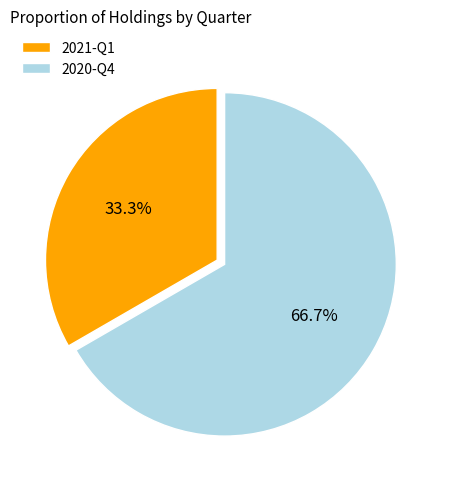

What percentage do 2020-Q4 and 2021-Q1 together represent?

100.0%